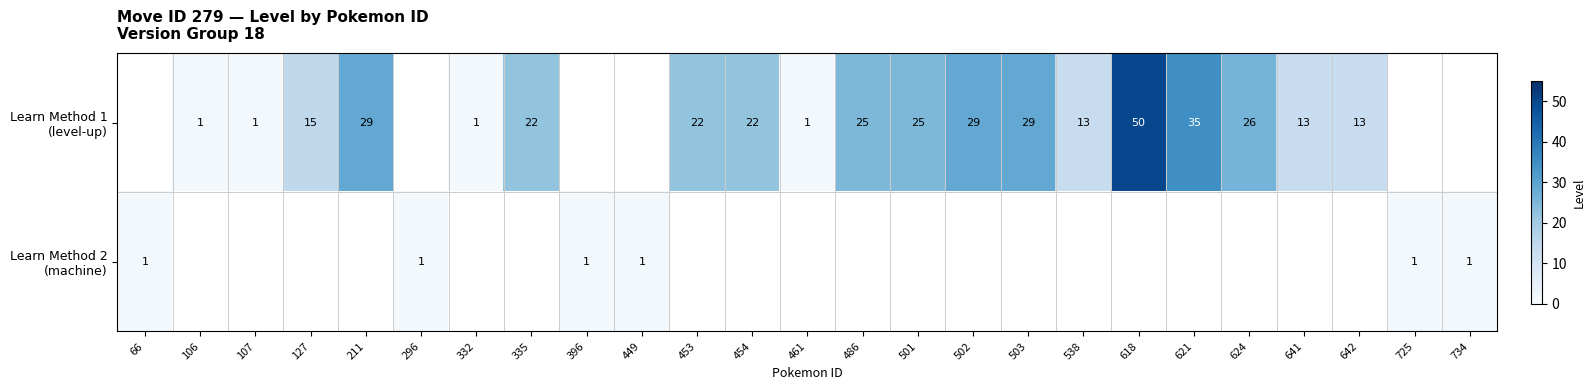

Count the number of data series in this chart.

2